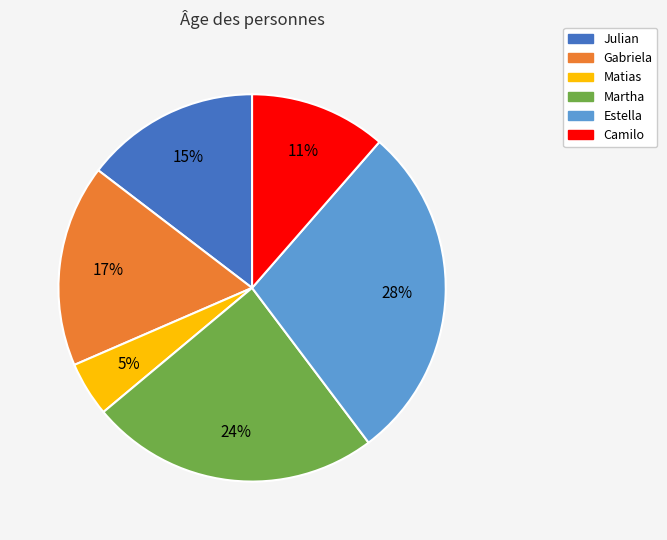

How many slices are in this pie chart?

6